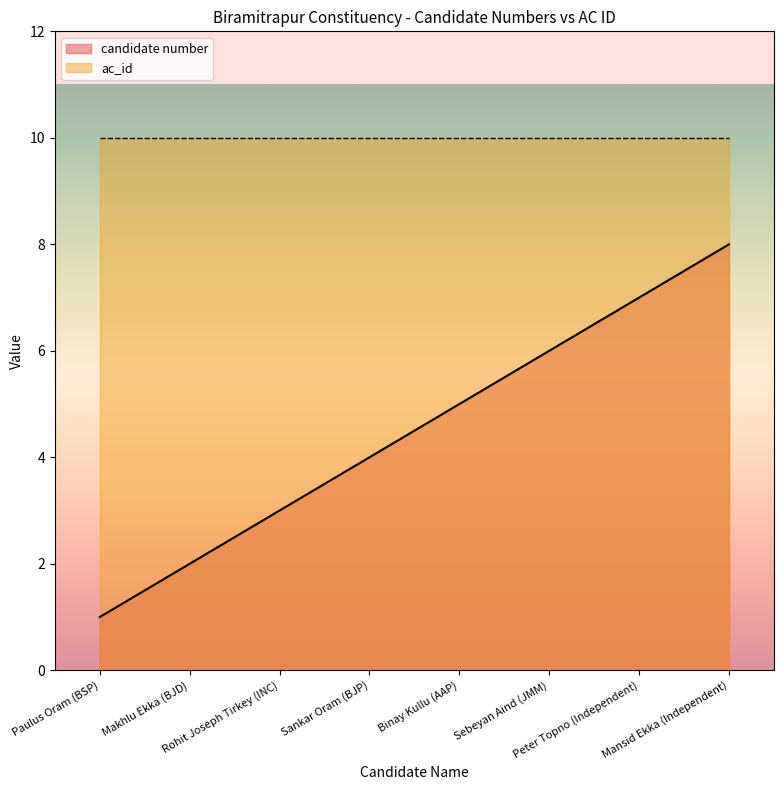

What is the minimum value shown in the chart?

1